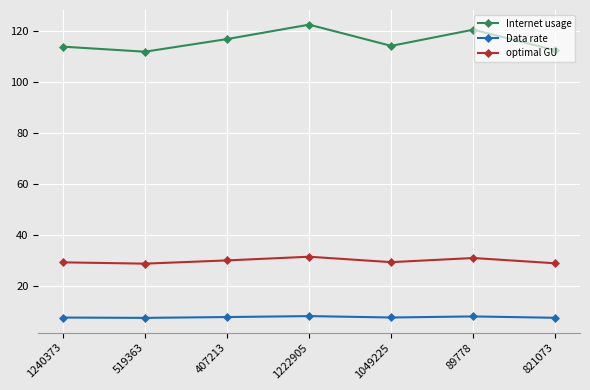

What are all the series names shown in the legend?

Internet usage, Data rate, optimal GU